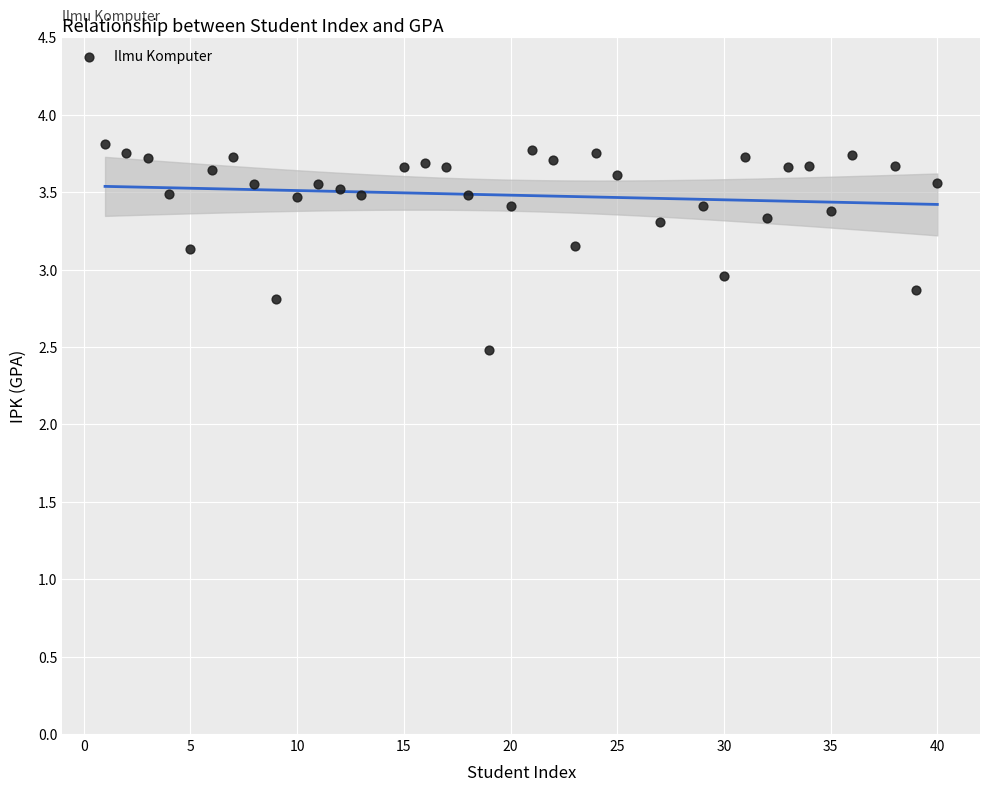

What is the range of Y values (max minus min)?

1.3